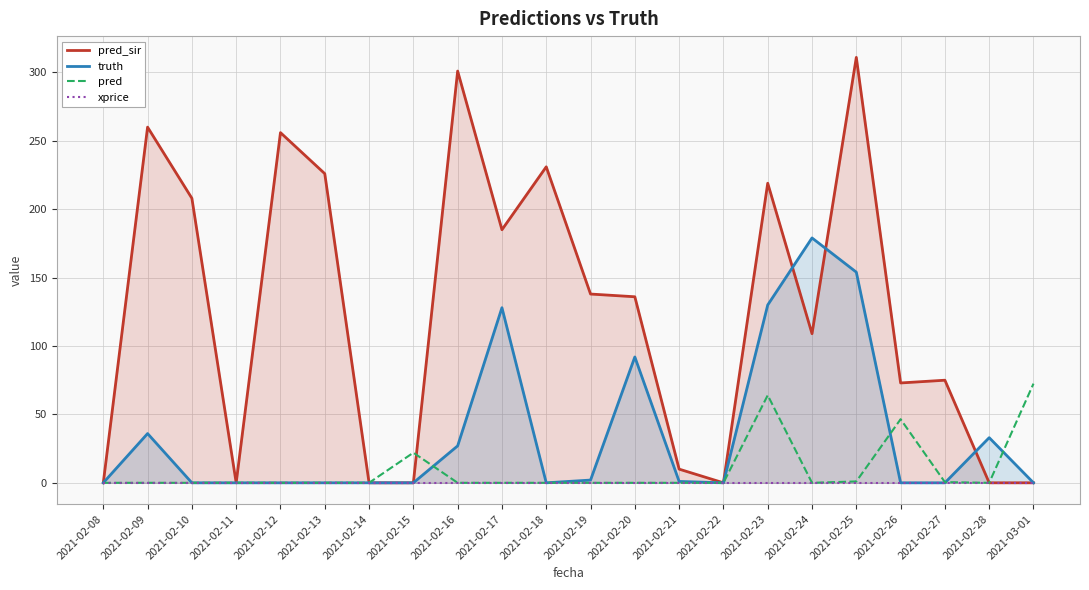

What is the label of the 5th point from the left?

2021-02-12